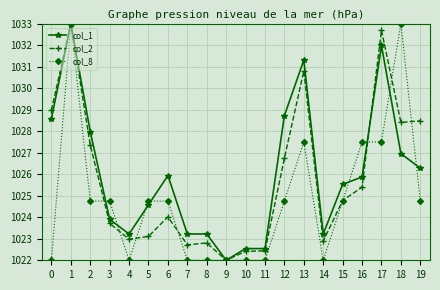

What is the approximate value of col_2 at 9?

1022.0